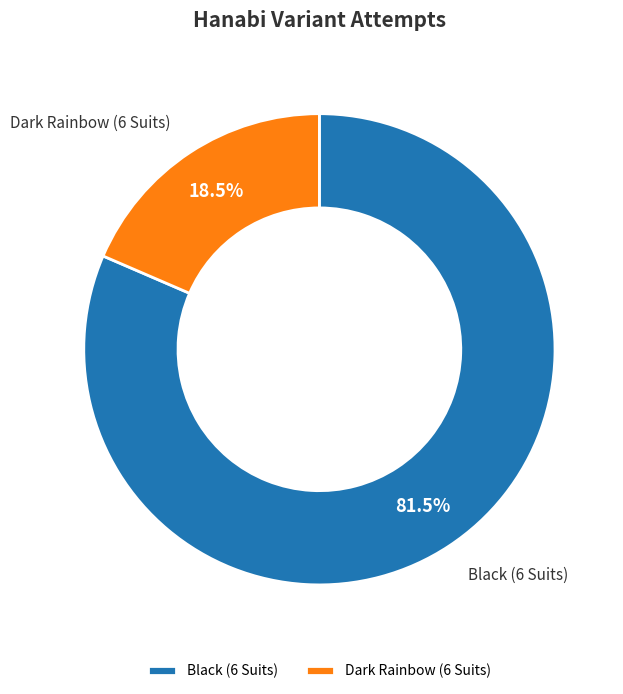

To the nearest percent, what is the difference between the largest and smallest slice percentages?

63%